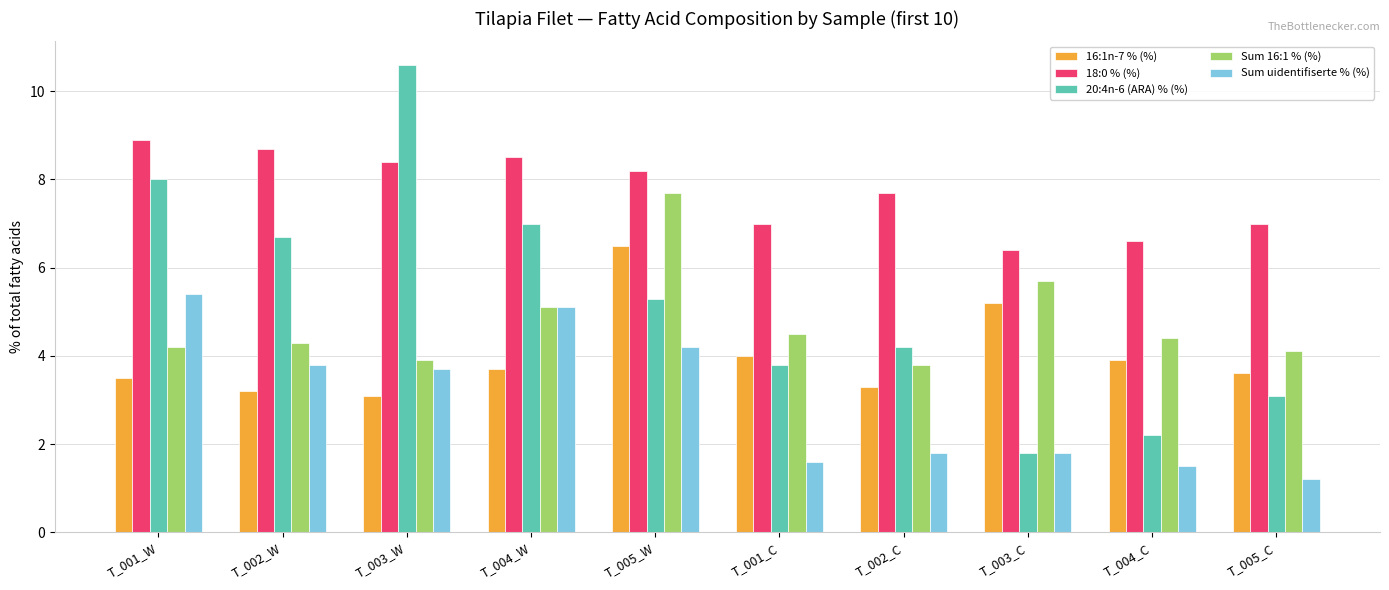

Rank the series by their maximum value, from lowest to highest.

Sum uidentifiserte % (%), 16:1n-7 % (%), Sum 16:1 % (%), 18:0 % (%), 20:4n-6 (ARA) % (%)